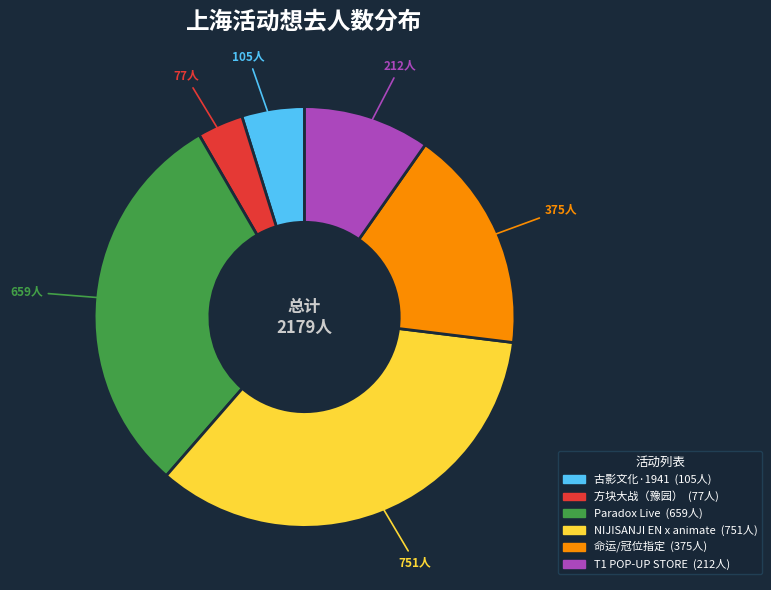

Does any single category account for the majority?

No